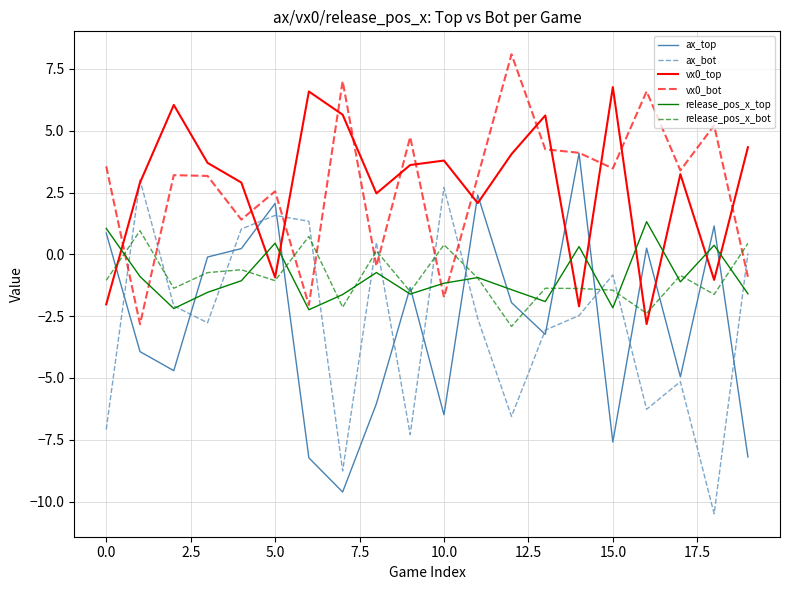

Does the chart have visible grid lines?

Yes